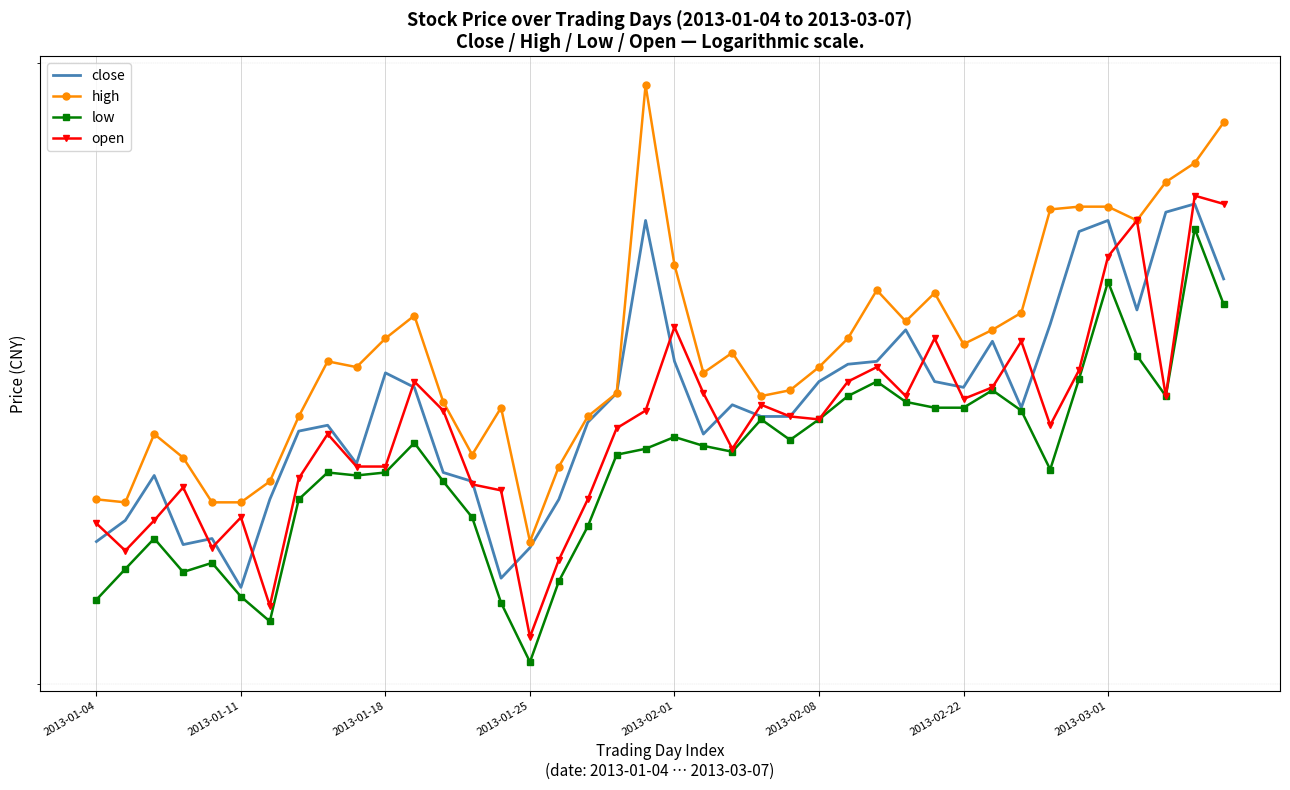

Count the number of data series in this chart.

4